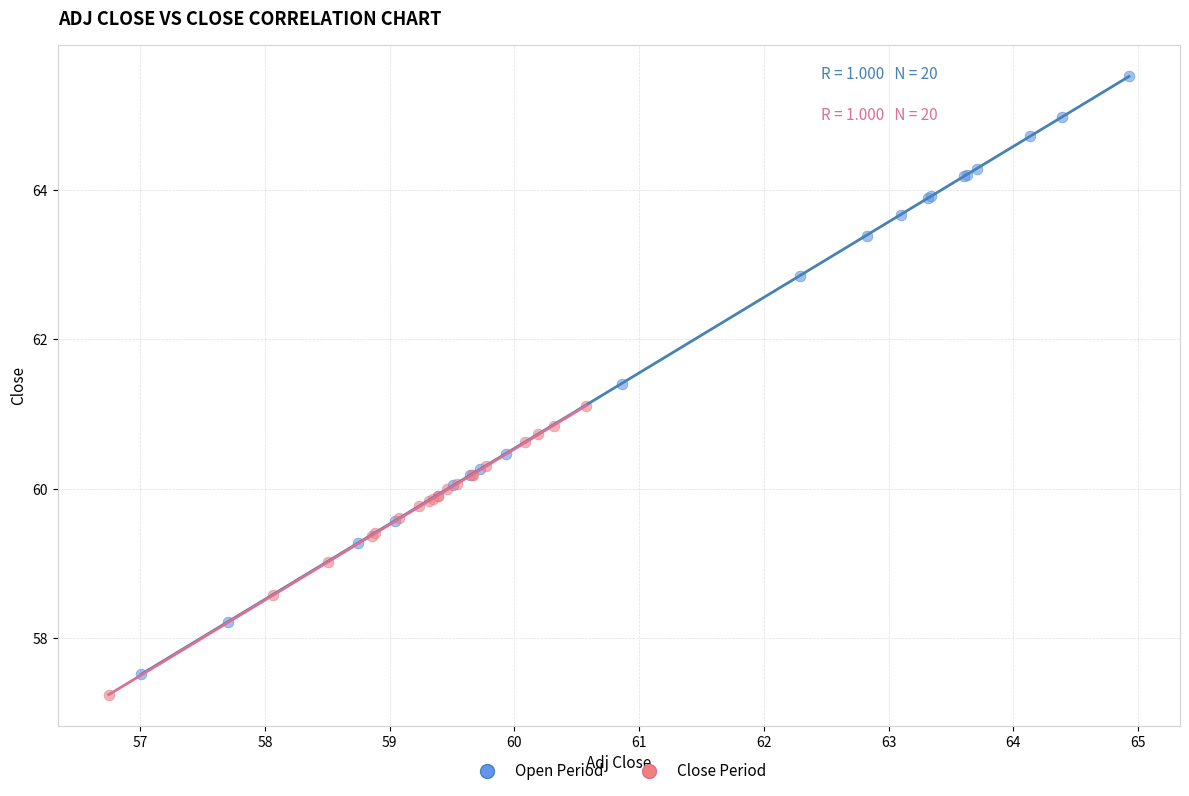

Which series has the largest Y range (max minus min)?

Open Period